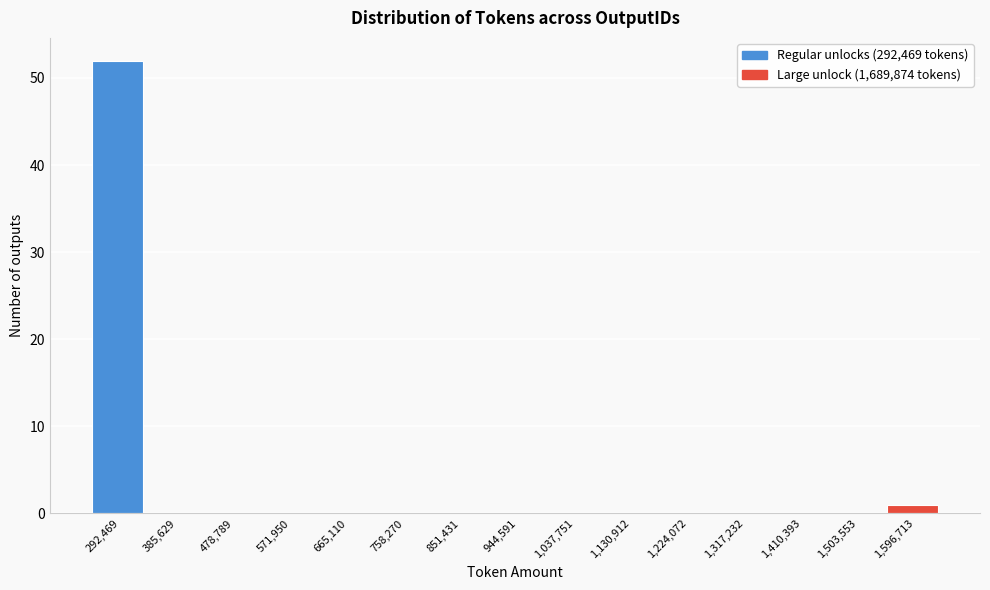

Reading left to right, what are all the values shown in this chart?

292,469=52	385,629=0	478,789=0	571,950=0	665,110=0	758,270=0	851,431=0	944,591=0	1,037,751=0	1,130,912=0	1,224,072=0	1,317,232=0	1,410,393=0	1,503,553=0	1,596,713=1